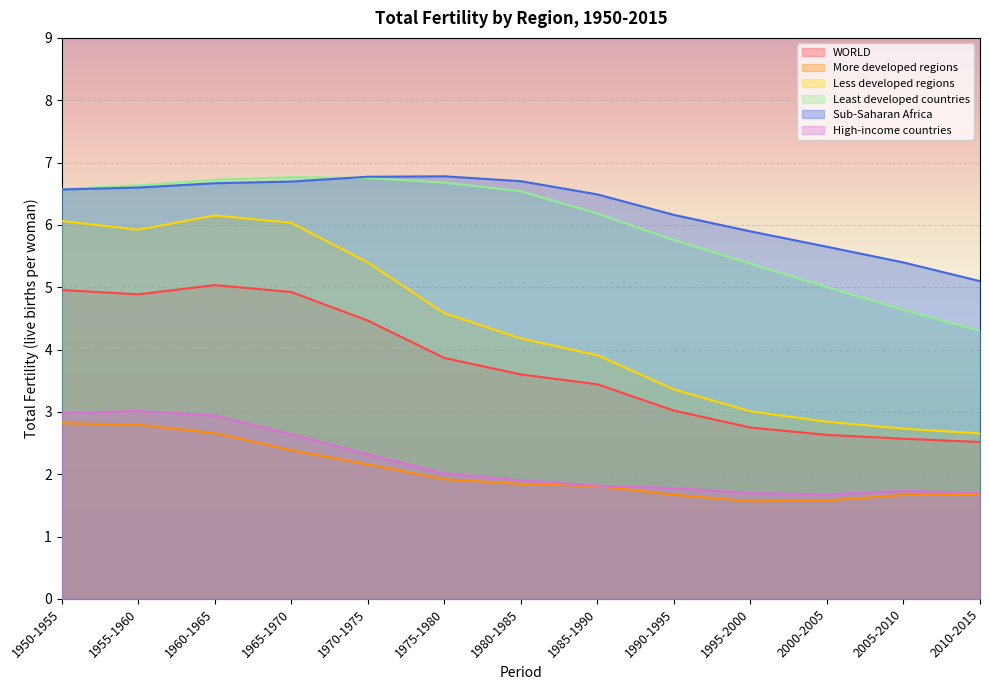

Reading left to right, what are all the values shown in this chart?

WORLD: 5.0	4.9	5.0	4.9	4.5	3.9	3.6	3.4	3.0	2.7	2.6	2.6	2.5
More developed regions: 2.8	2.8	2.7	2.4	2.2	1.9	1.8	1.8	1.7	1.6	1.6	1.7	1.7
Less developed regions: 6.1	5.9	6.2	6.0	5.4	4.6	4.2	3.9	3.4	3.0	2.8	2.7	2.7
Least developed countries: 6.6	6.6	6.7	6.8	6.8	6.7	6.5	6.2	5.8	5.4	5.0	4.6	4.3
Sub-Saharan Africa: 6.6	6.6	6.7	6.7	6.8	6.8	6.7	6.5	6.2	5.9	5.6	5.4	5.1
High-income countries: 3.0	3.0	2.9	2.6	2.3	2.0	1.9	1.8	1.8	1.7	1.7	1.7	1.7